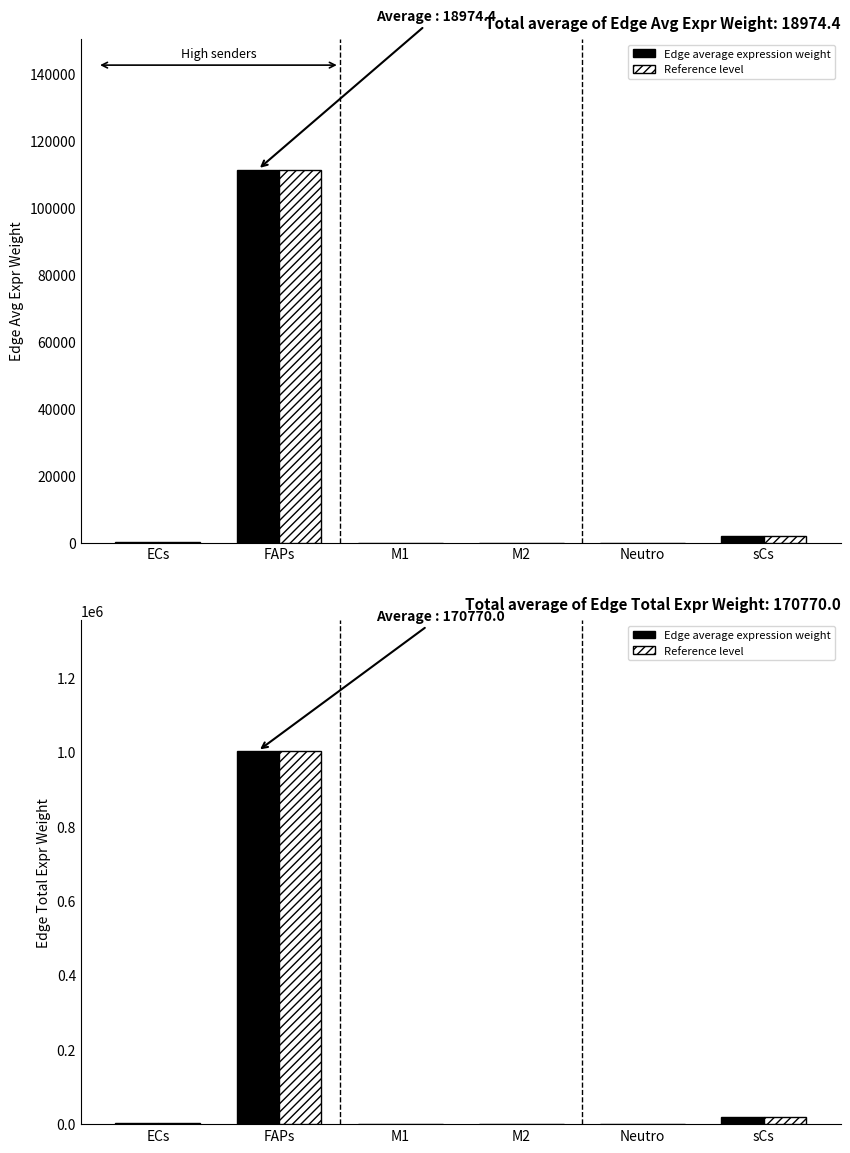

Rank the categories by Edge average expression weight value from lowest to highest.

Neutro, M1, M2, ECs, sCs, FAPs